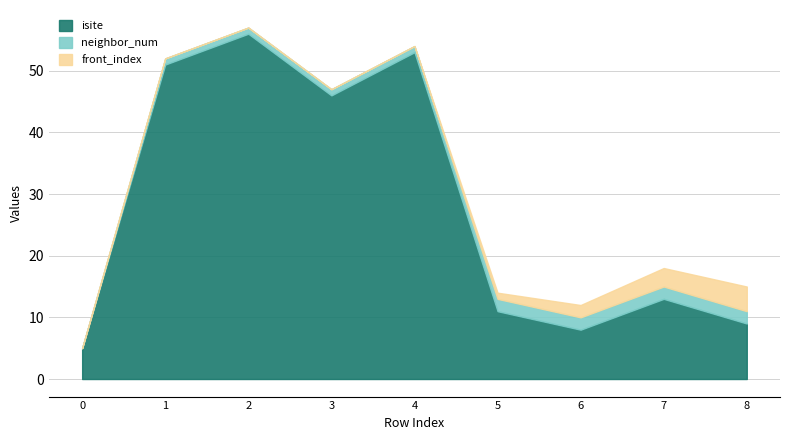

True or false: neighbor_num and front_index intersect in this chart.

False